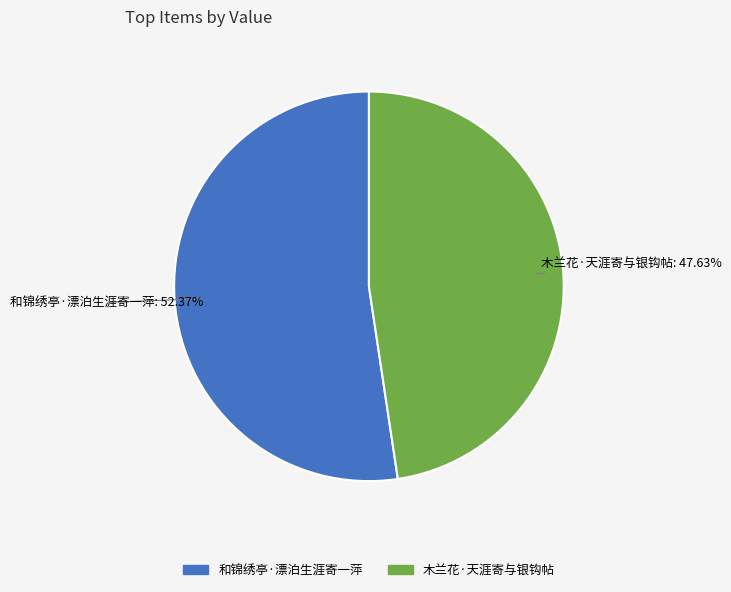

To the nearest percent, what is the average slice percentage?

50%